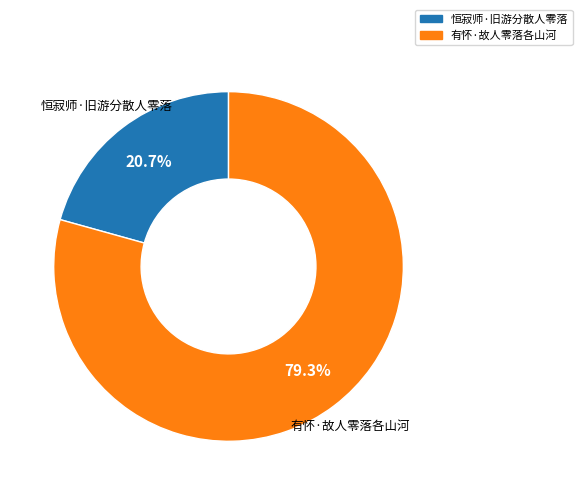

What percentage is the 恒寂师·旧游分散人零落 slice, to the nearest percent?

21%